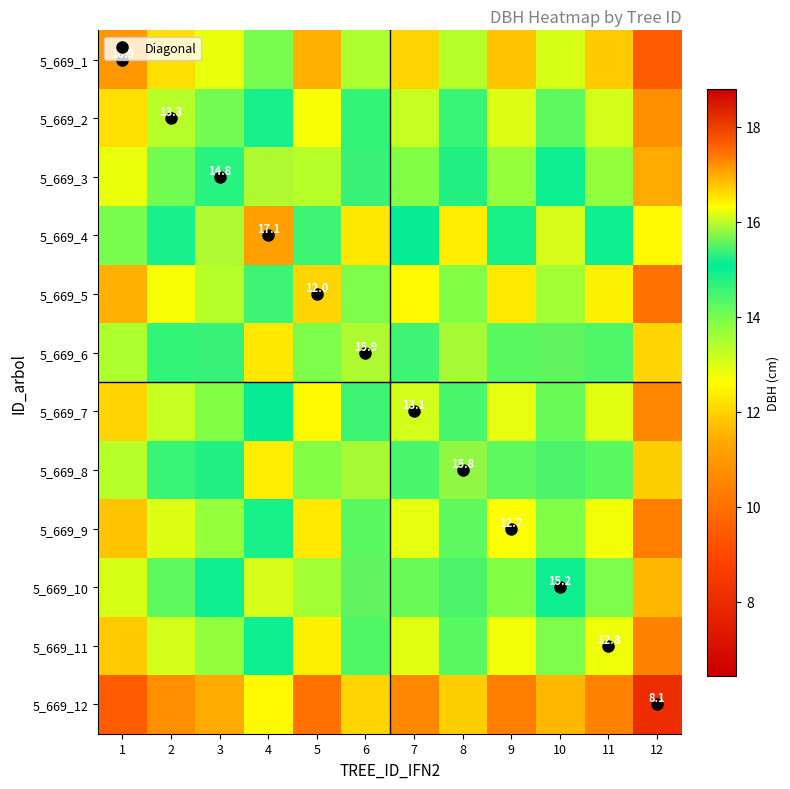

At which category is the sum across all series the highest?

4